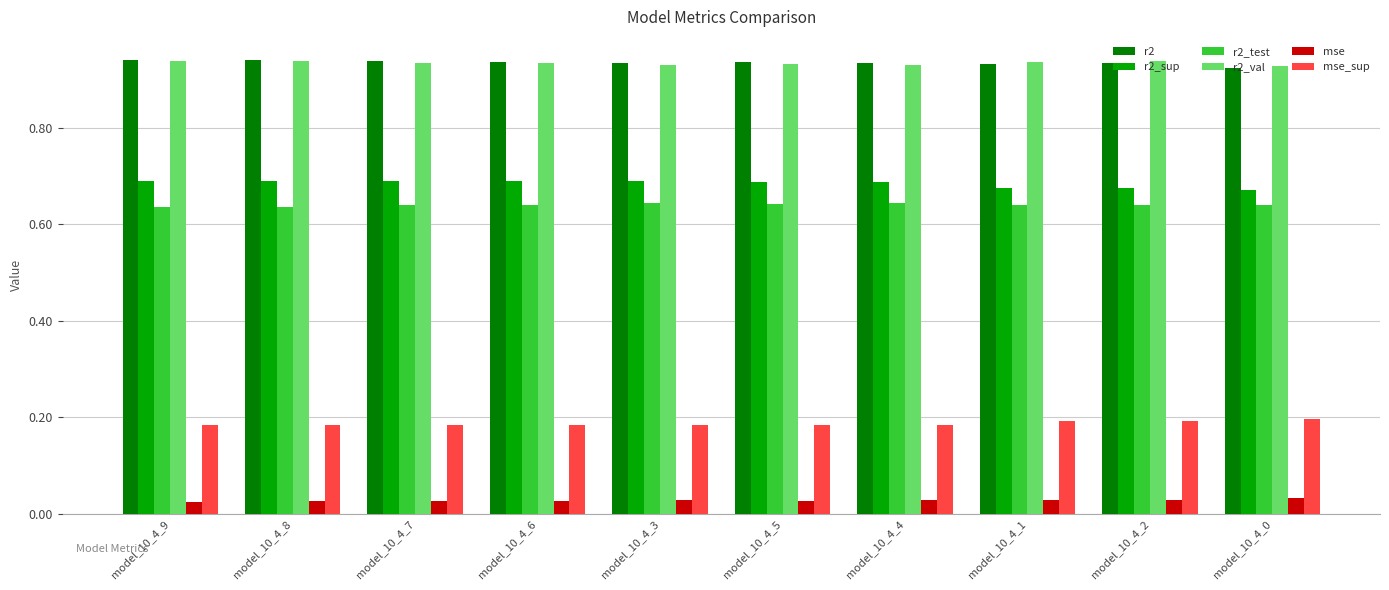

What is the label of the 3rd bar from the left?

model_10_4_7